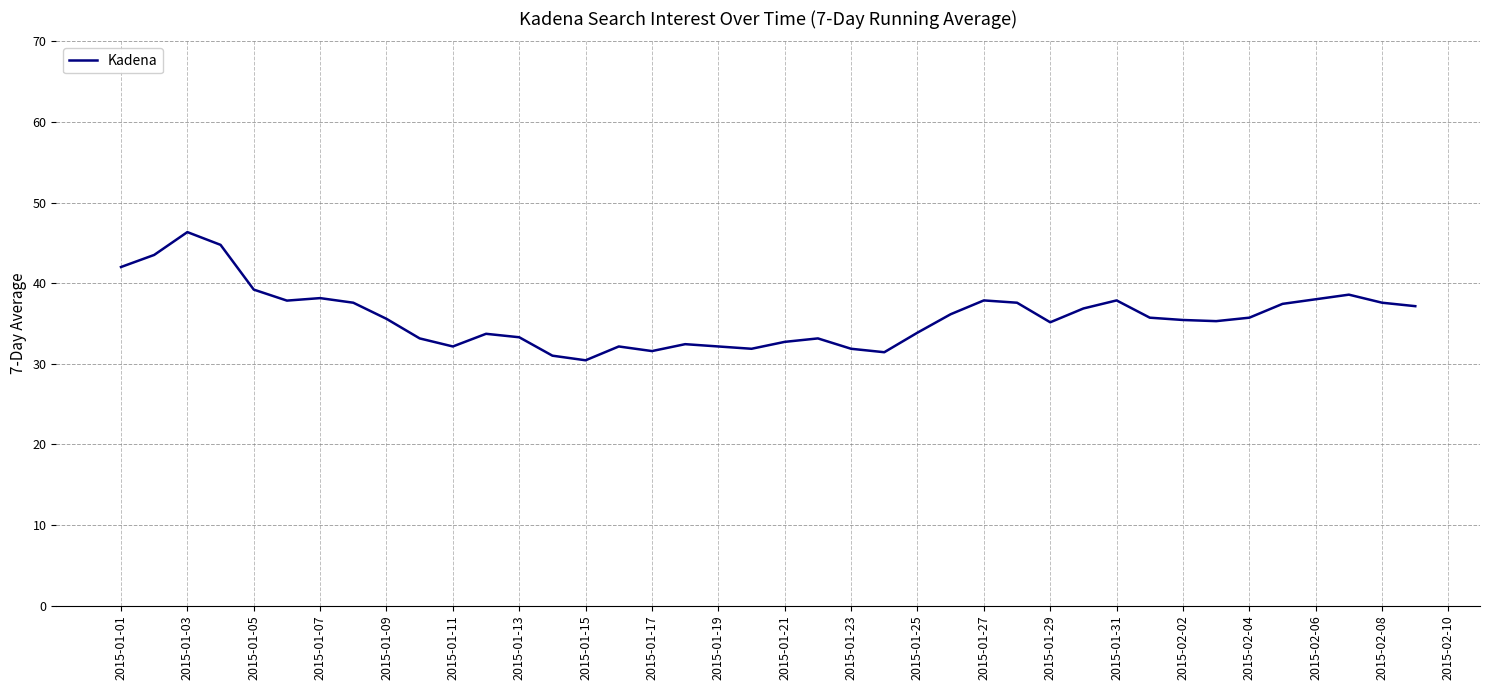

What is the minimum value shown in the chart?

30.4